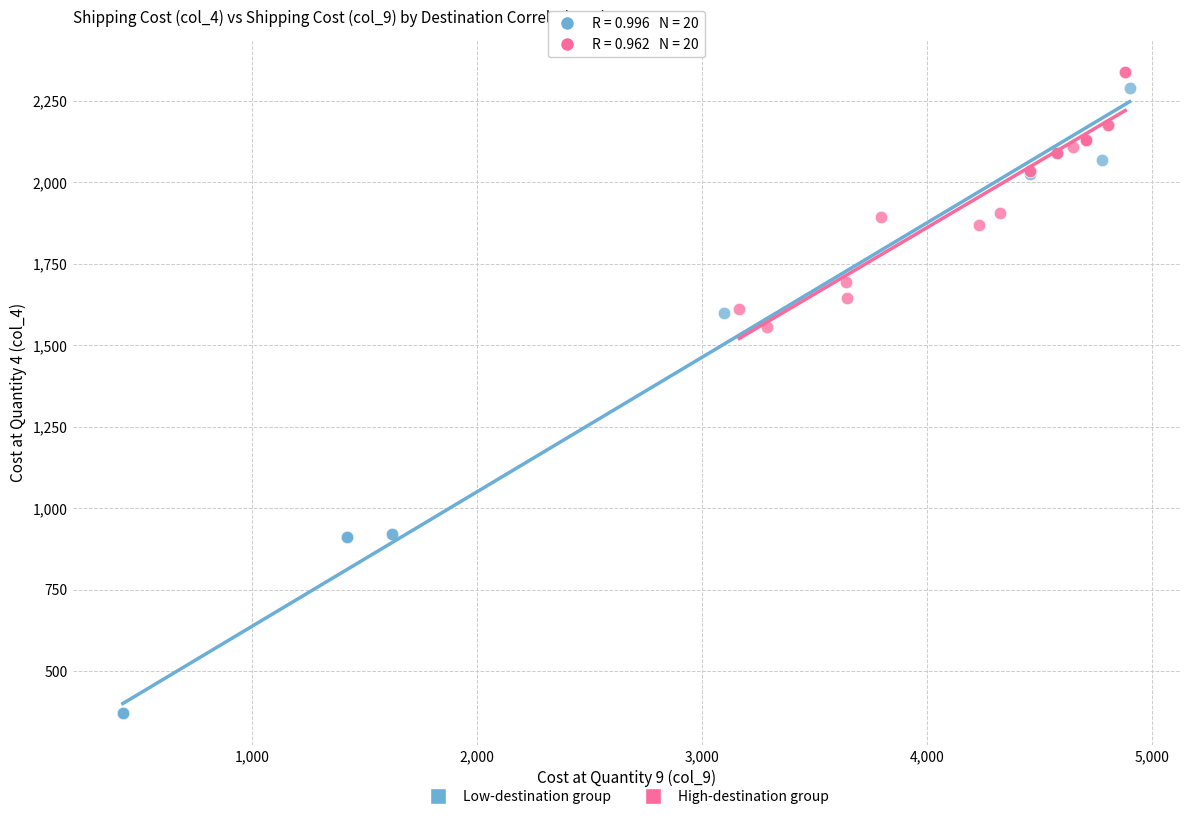

Which series reaches the minimum Y coordinate?

Low-destination group